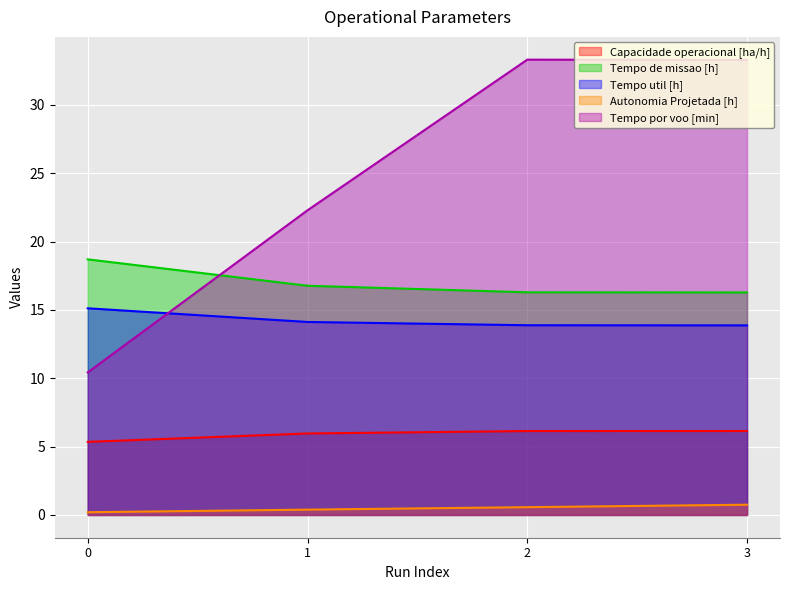

How many data points in Capacidade operacional [ha/h] are above 6?

2